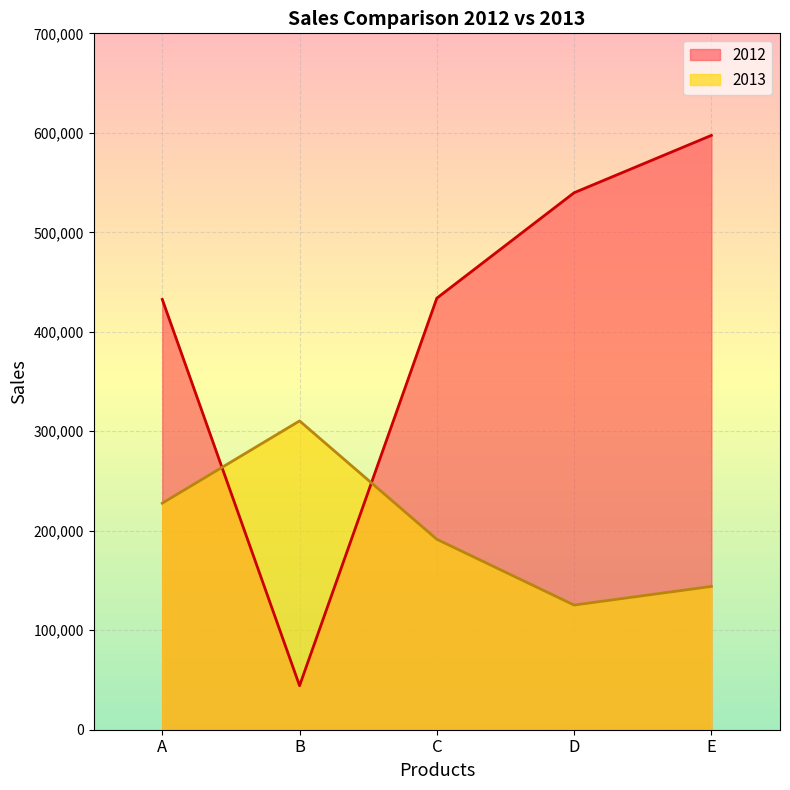

What is the difference between the second highest and minimum values in the 2013 series?

102410